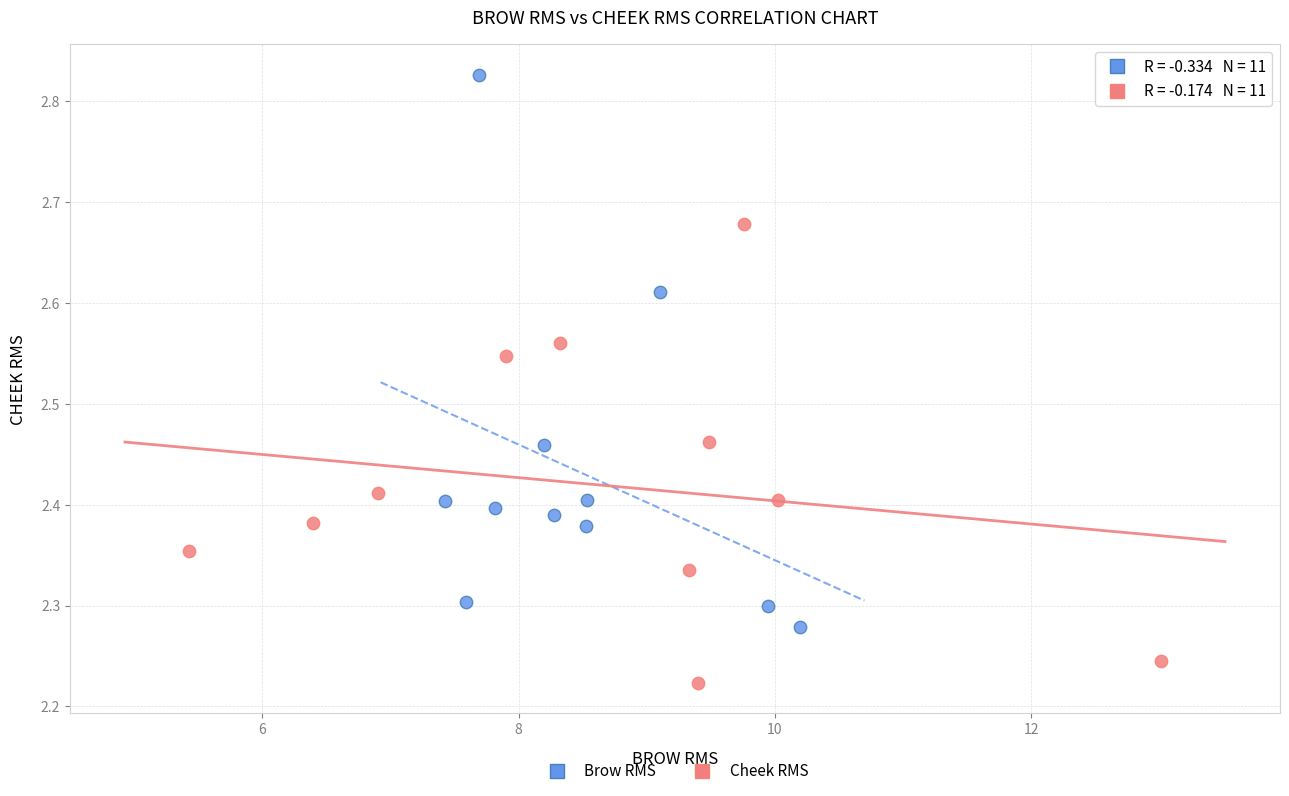

What are all the series names shown in the legend?

Brow RMS, Cheek RMS